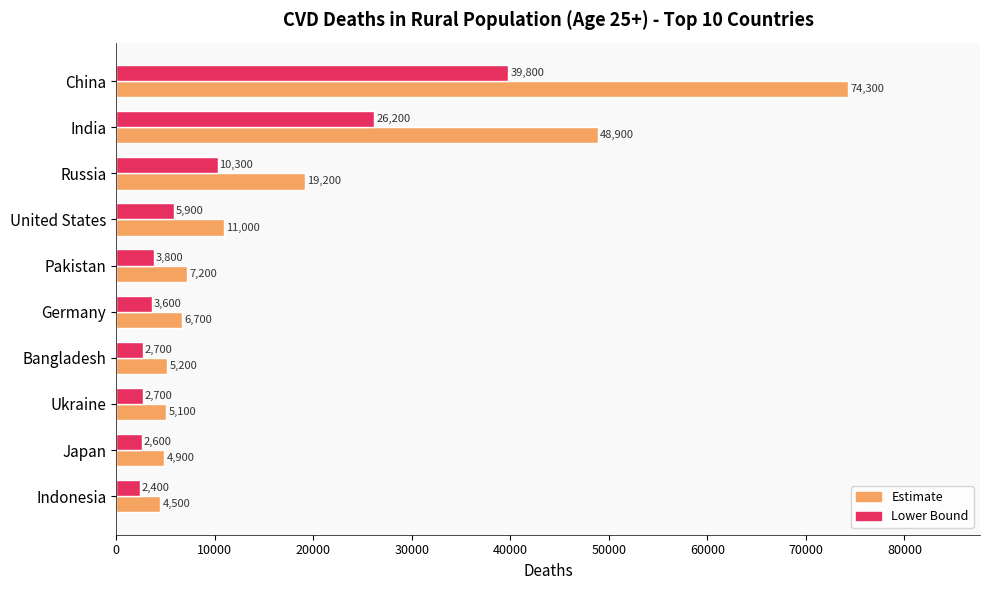

What is the greatest value displayed?

74300